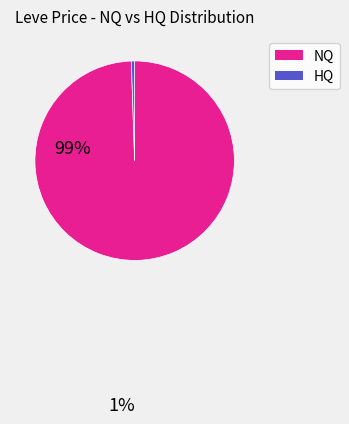

Is there any slice that represents more than half of the pie?

Yes